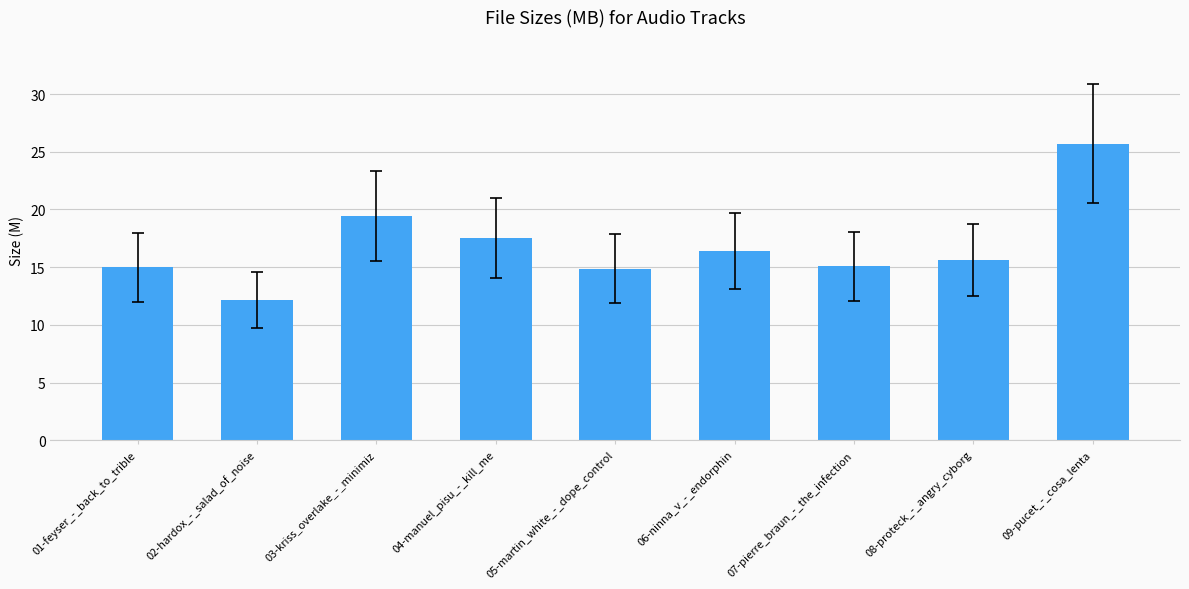

What is the difference between the maximum and minimum values?

13.5